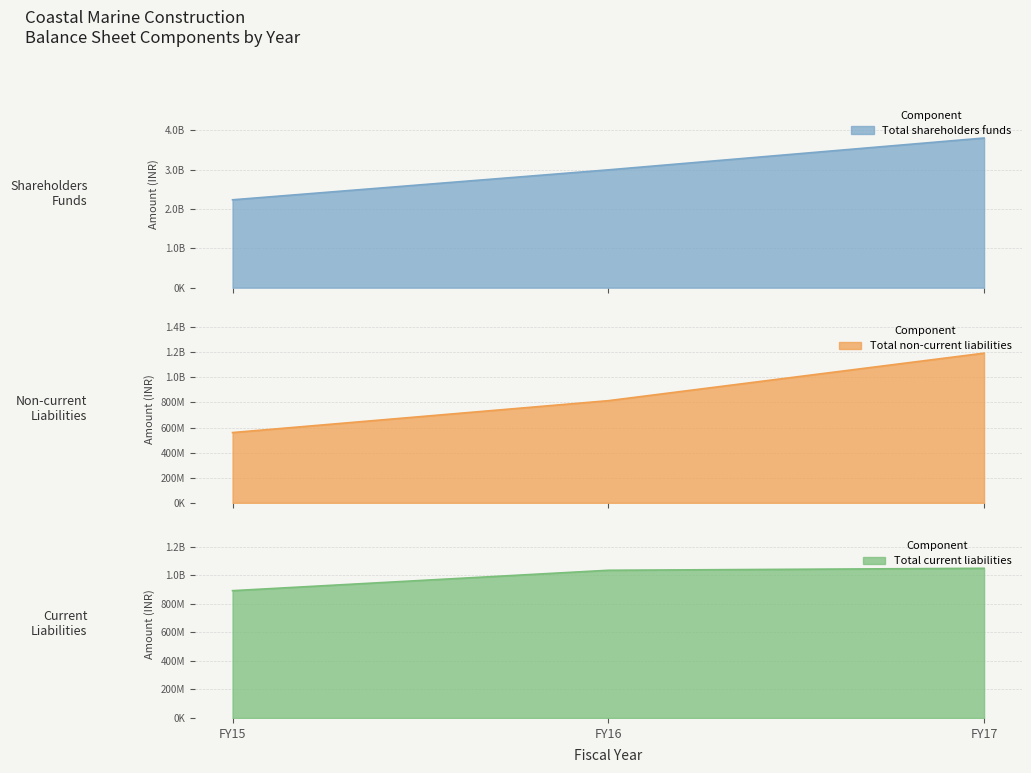

What is the average value of the Total shareholders funds series?

3011660110